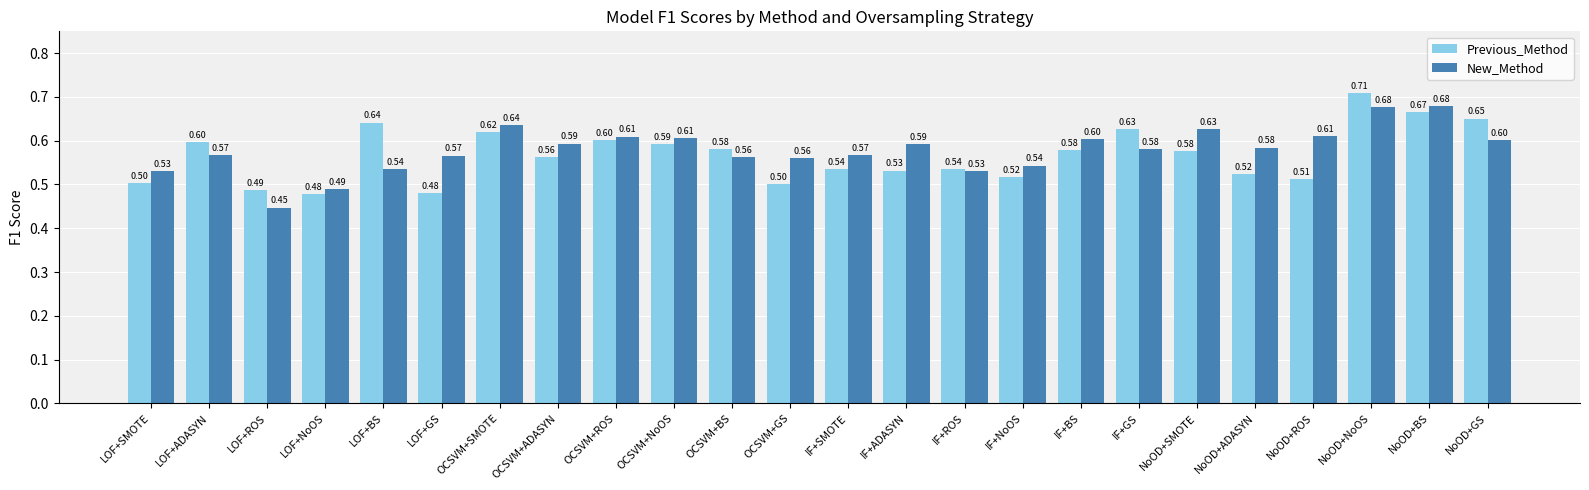

Which series changed the most between OCSVM+NoOS and IF+ADASYN?

Previous_Method